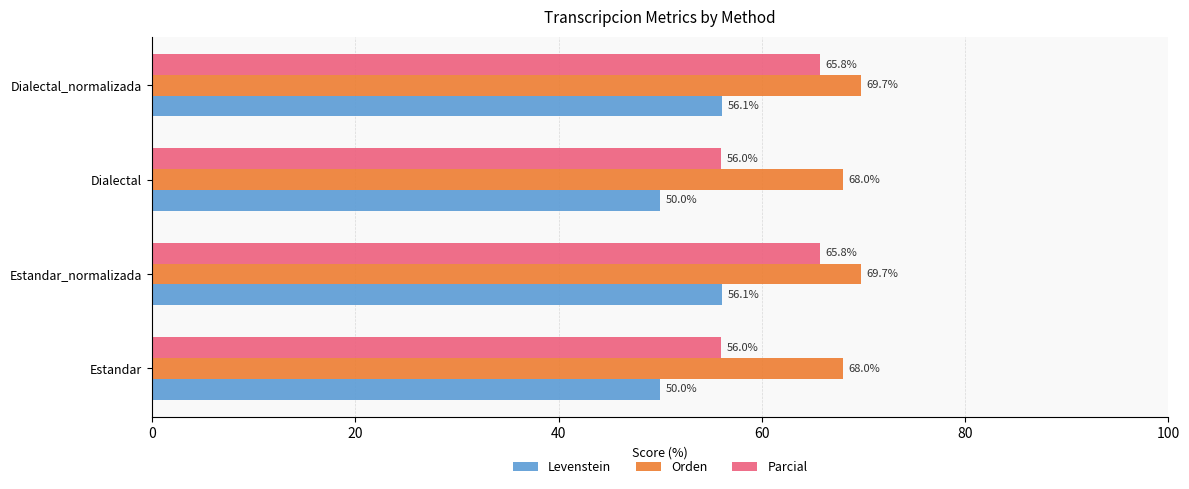

What is the minimum value shown in the chart?

50.0